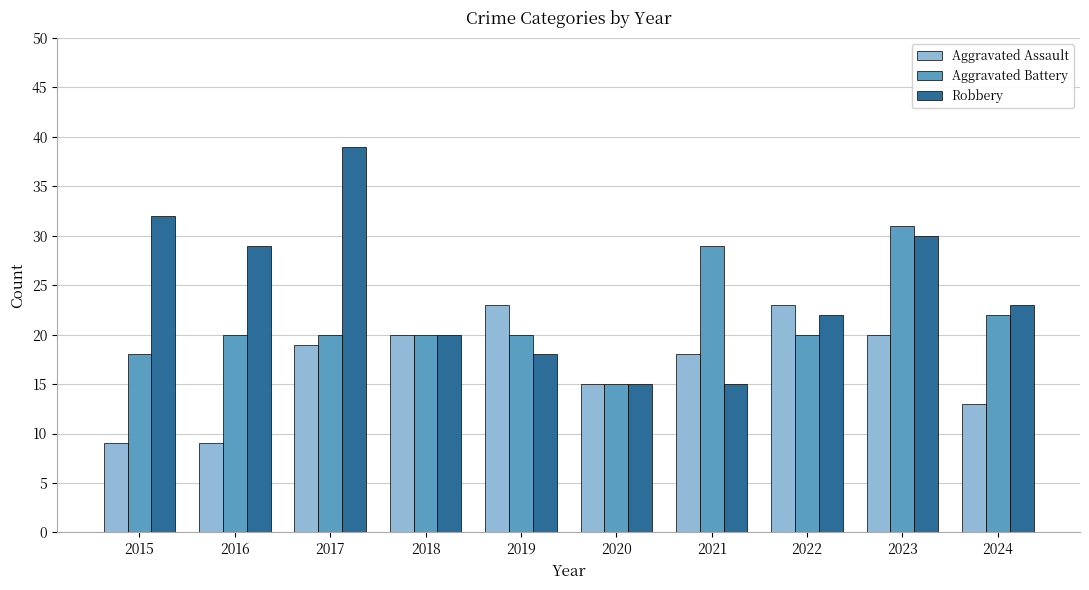

True or false: Aggravated Assault has a value of 15 at 2020.

True